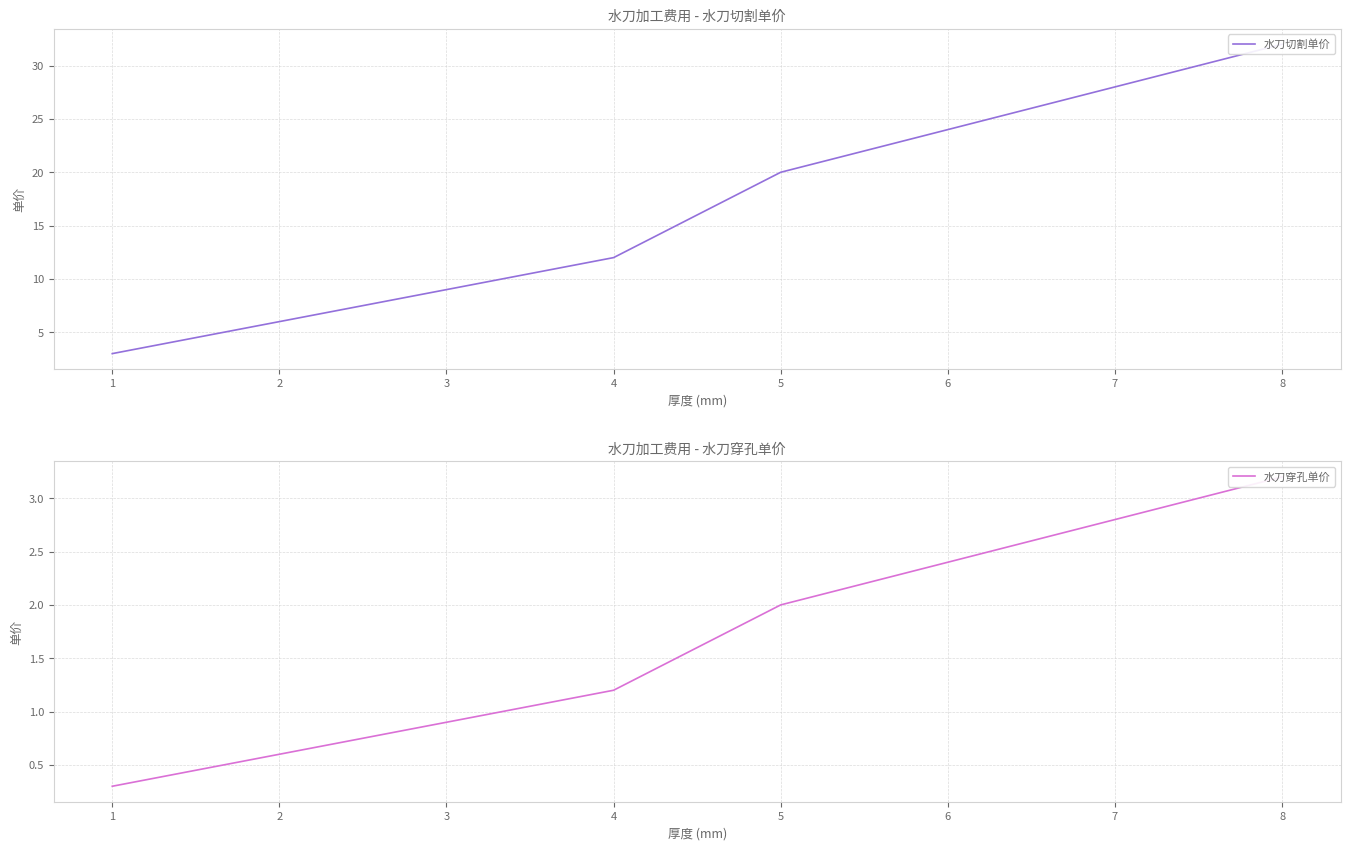

What is the average value of the 水刀切割单价 series?

12.2